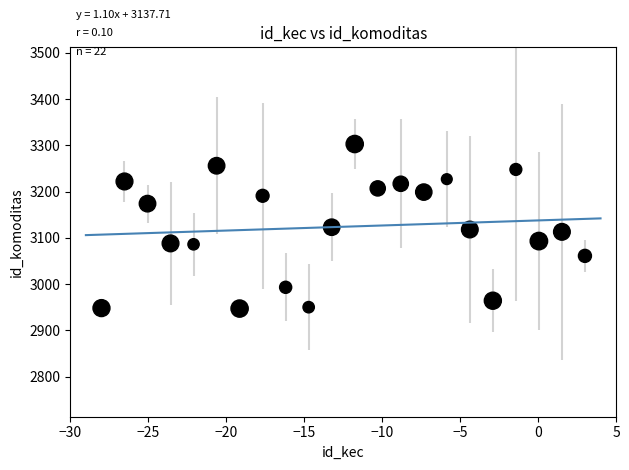

What is the range of Y values (max minus min)?

356